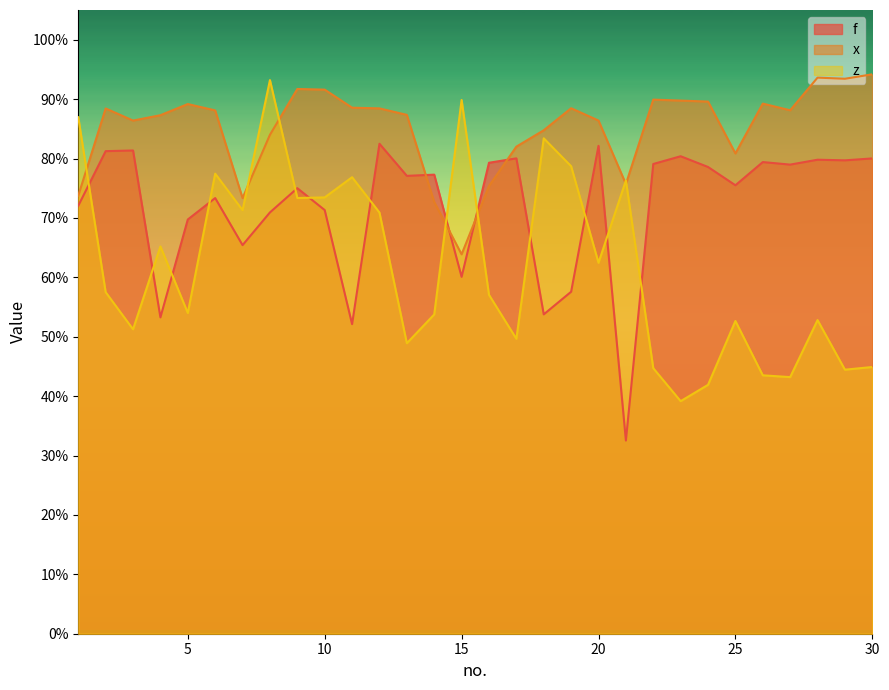

The value of z at 21 is 0.8. True or false?

True